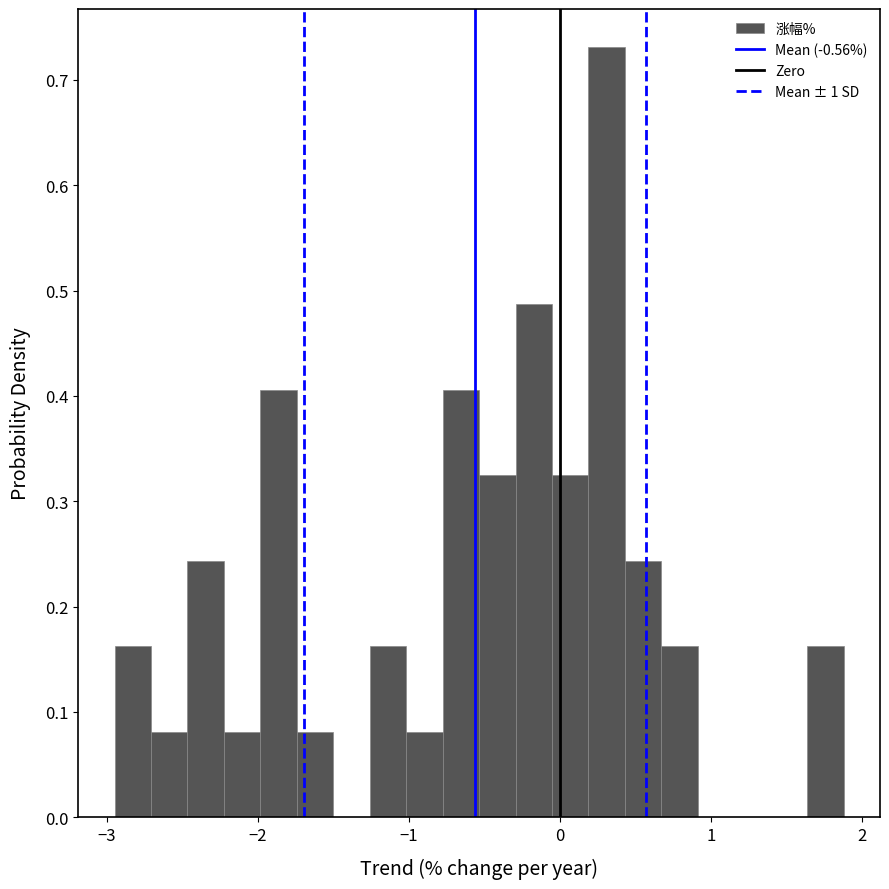

Around what value on the x-axis is the tallest bar? Give the approximate position of its centre, as read against the axis.

0.3